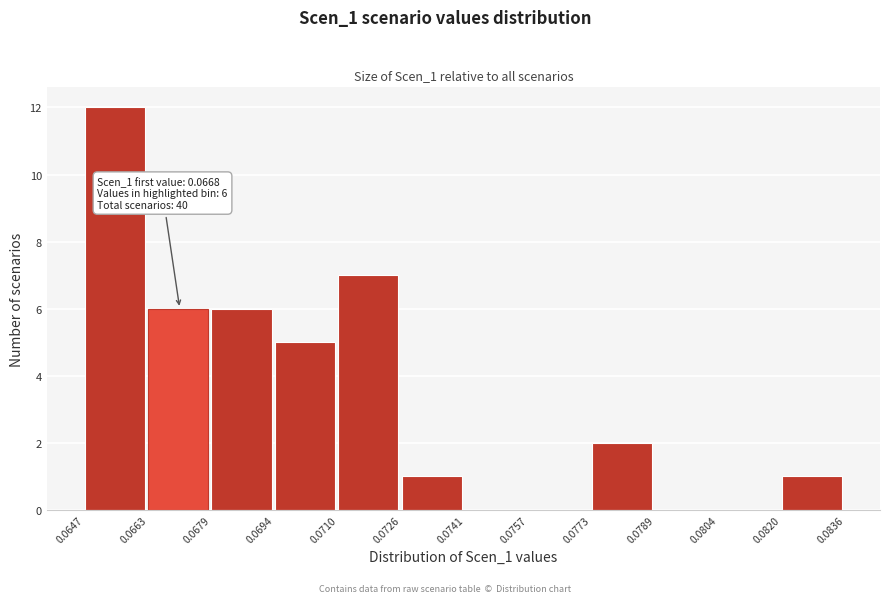

Which range on the x-axis has the tallest bar?

0.0647 to 0.0663